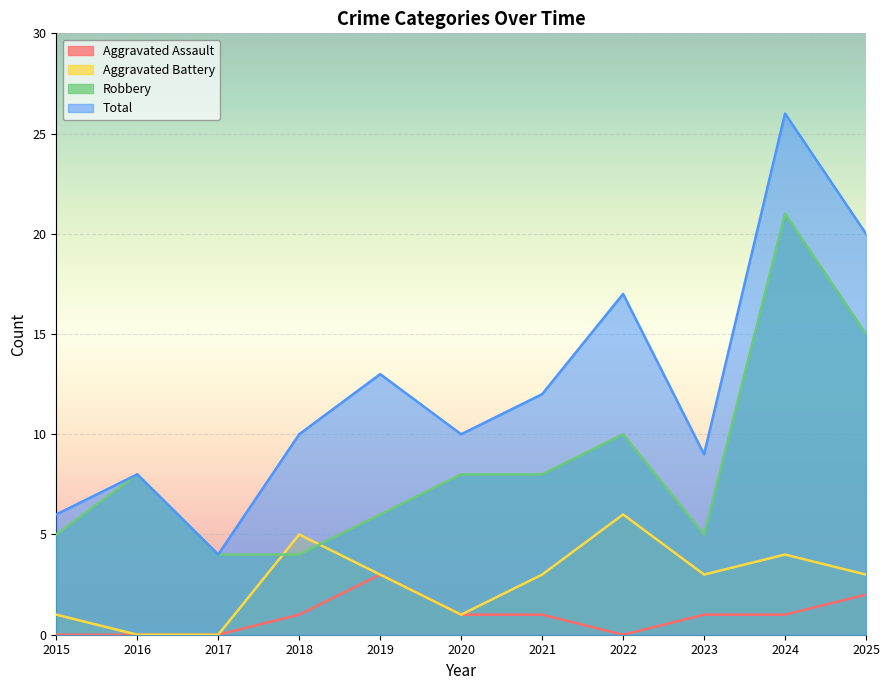

Reading right to left, list all the values displayed in this chart.

Aggravated Assault: 2025=2	2024=1	2023=1	2022=0	2021=1	2020=1	2019=3	2018=1	2017=0	2016=0	2015=0
Aggravated Battery: 2025=3	2024=4	2023=3	2022=6	2021=3	2020=1	2019=3	2018=5	2017=0	2016=0	2015=1
Robbery: 2025=15	2024=21	2023=5	2022=10	2021=8	2020=8	2019=6	2018=4	2017=4	2016=8	2015=5
Total: 2025=20	2024=26	2023=9	2022=17	2021=12	2020=10	2019=13	2018=10	2017=4	2016=8	2015=6